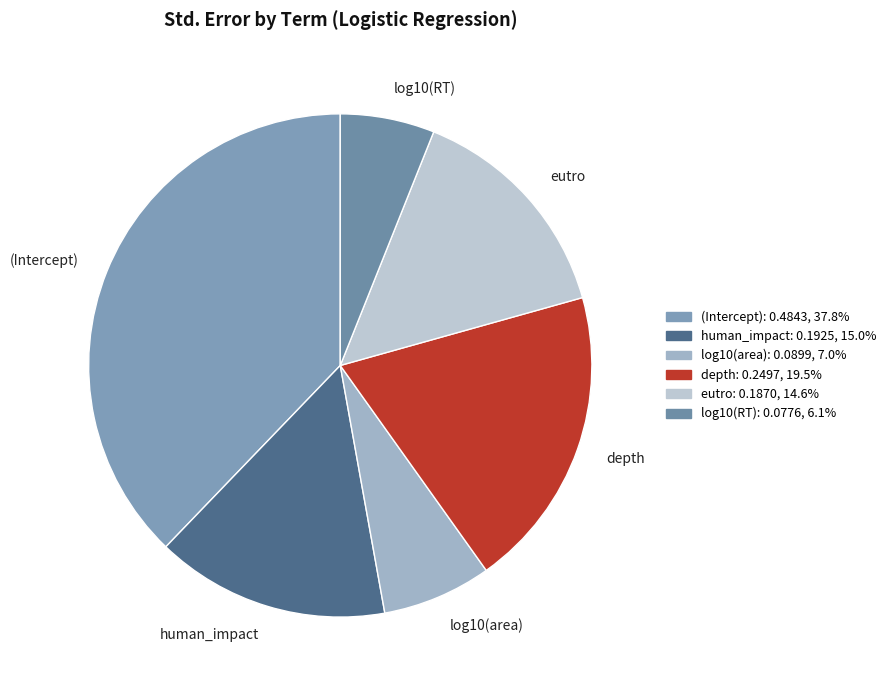

What is the smallest slice in the pie chart?

log10(RT)